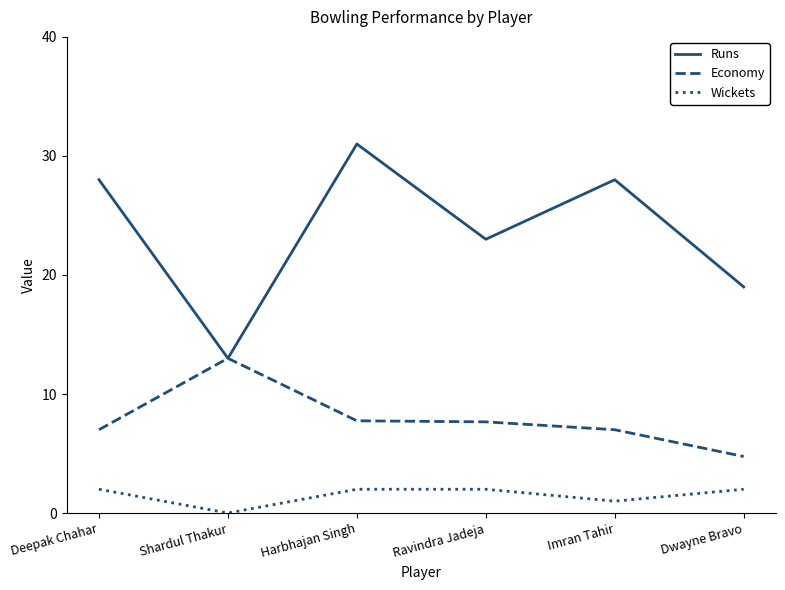

What is the spread (max minus min) of values at Ravindra Jadeja?

21.0